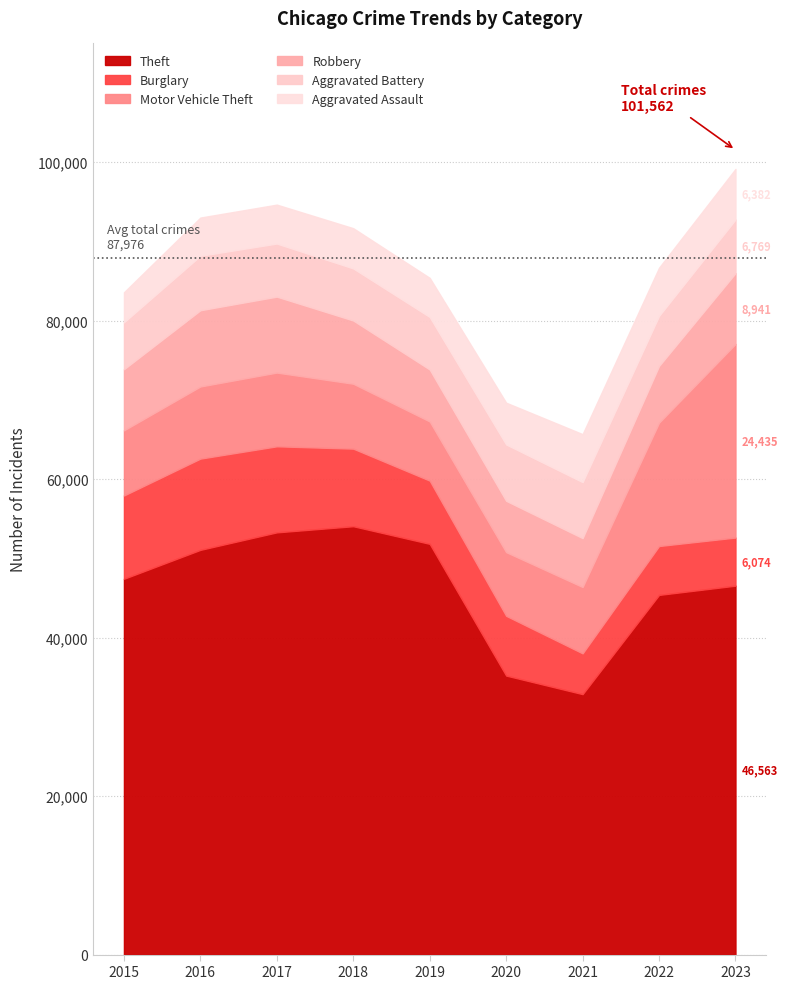

Where is the first local maximum for Robbery?

2016